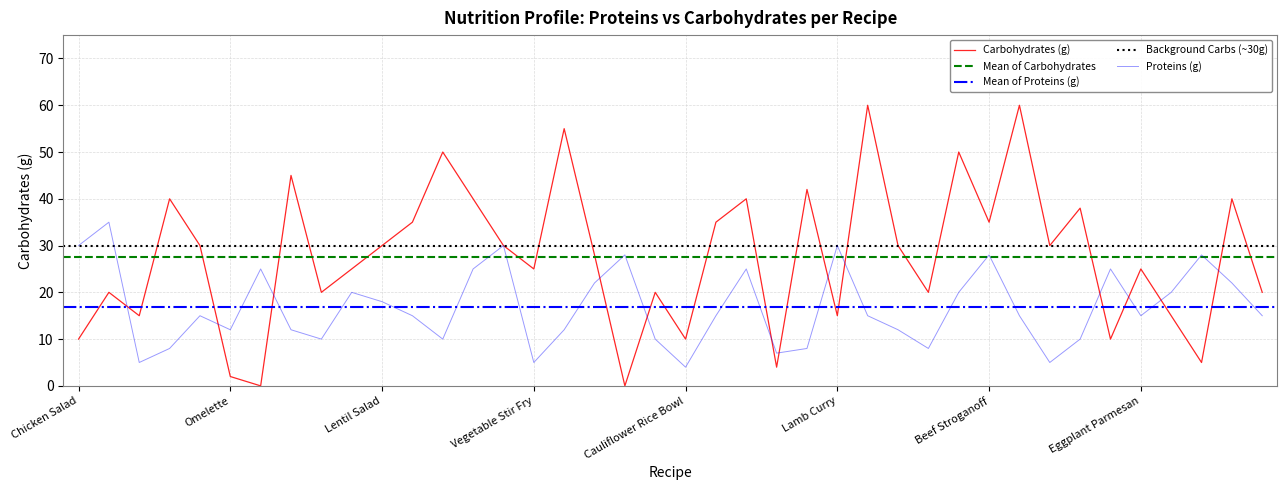

What is the difference between the maximum and minimum values in the Carbohydrates (g) series?

60